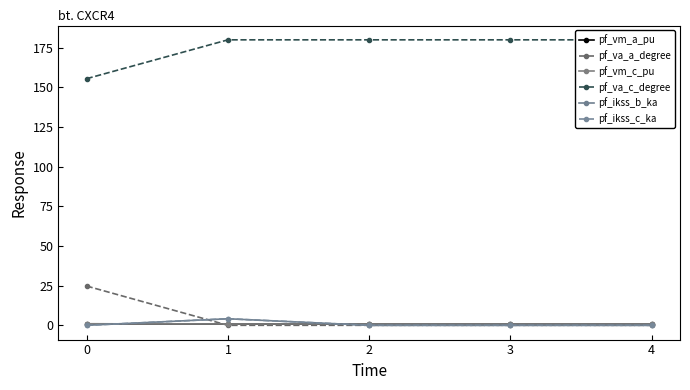

Does the chart have visible grid lines?

No